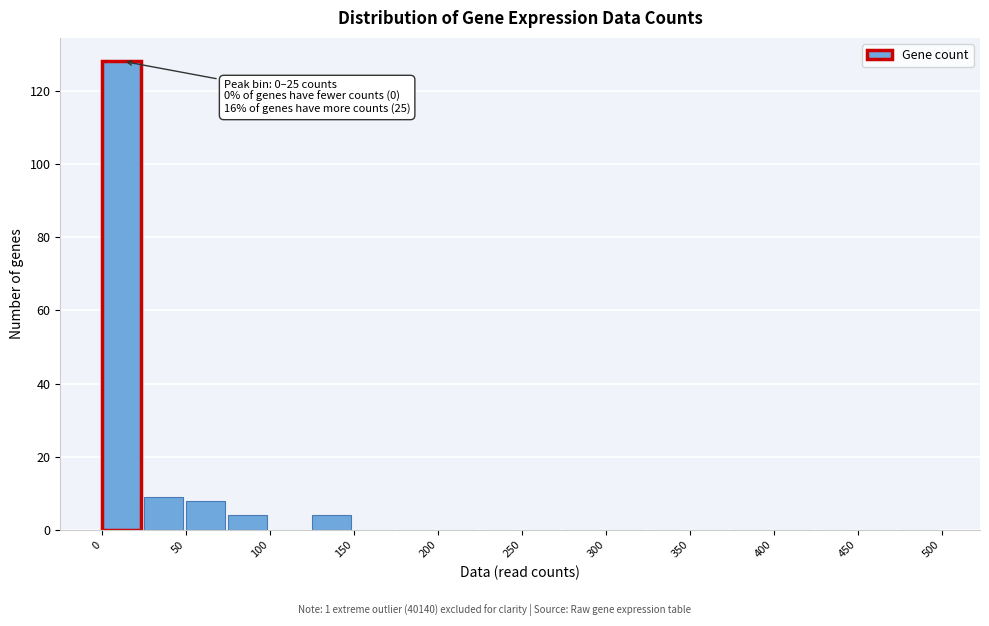

Which range on the x-axis has the tallest bar?

0 to 25